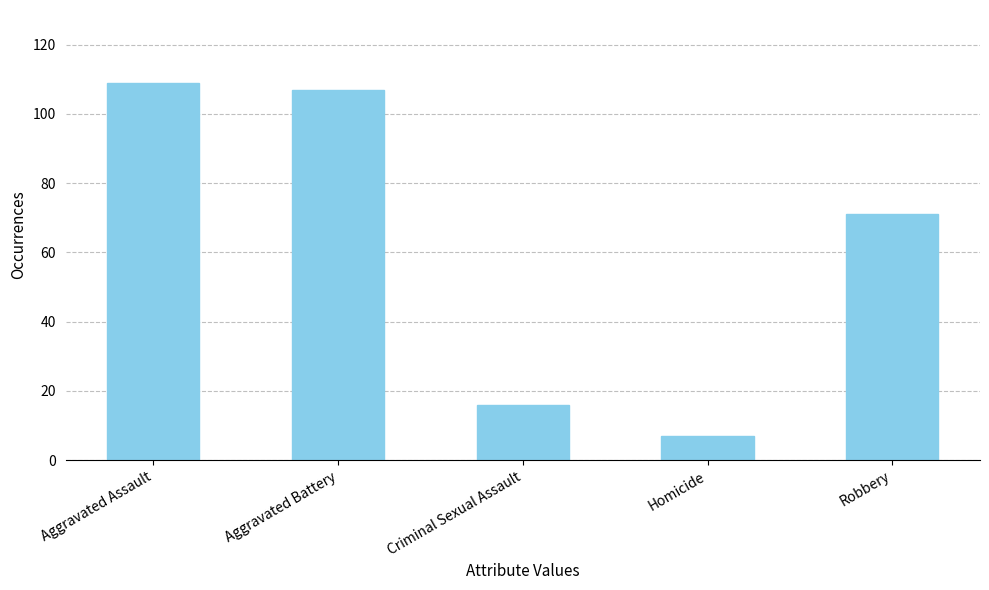

Reading left to right, transcribe all the data shown in this chart.

109	107	16	7	71